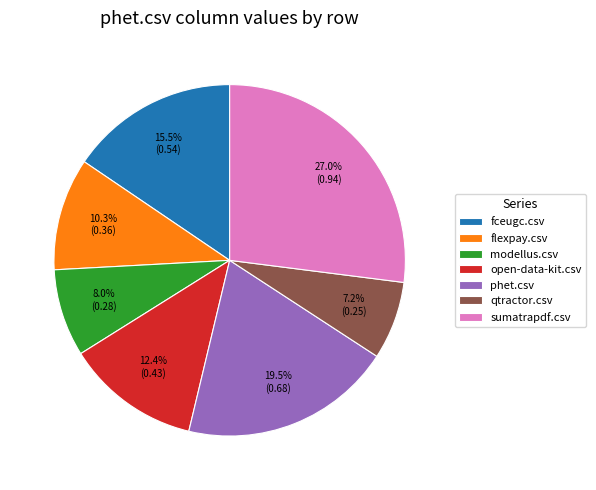

To the nearest percent, what portion does sumatrapdf.csv represent?

27%